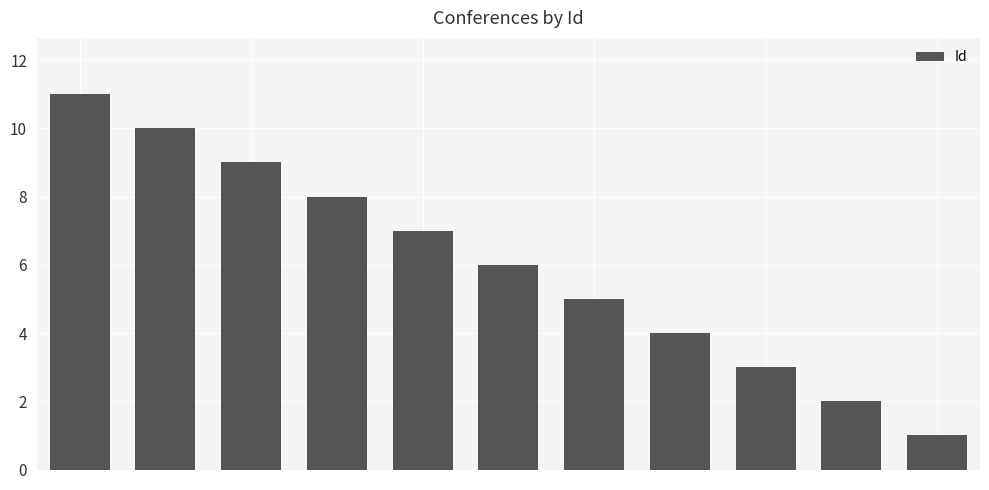

How many data points does each series have?

11